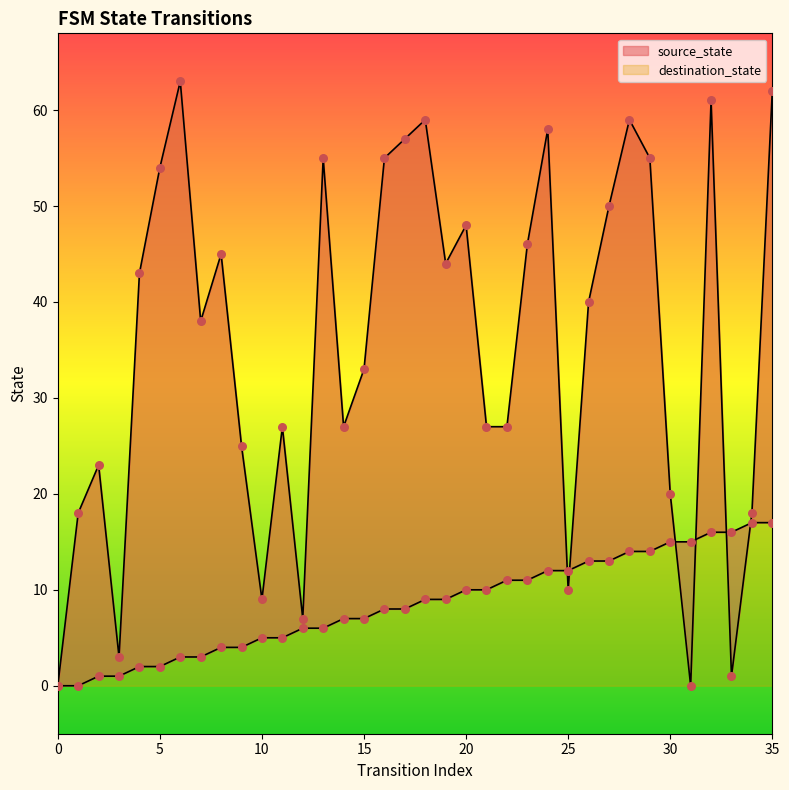

At how many categories does at least one series exceed 0?

35